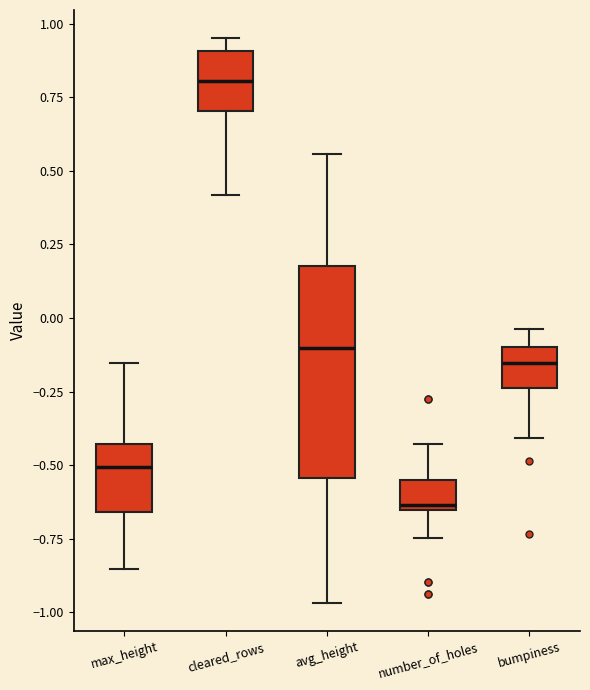

Reading left to right, read every box against the y-axis: the position of its median line, the range the box covers, and the ends of its whiskers. The values are not printed on the chart, so give them approximately, as read against the axis.

max_height: median -0.50, box -0.65 to -0.45, whiskers -0.85 to -0.15
cleared_rows: median 0.80, box 0.70 to 0.90, whiskers 0.40 to 0.95
avg_height: median -0.10, box -0.55 to 0.20, whiskers -0.95 to 0.55
number_of_holes: median -0.65 (just above the box's lower edge), box -0.65 to -0.55, whiskers -0.75 to -0.45
bumpiness: median -0.15, box -0.25 to -0.10, whiskers -0.40 to -0.05